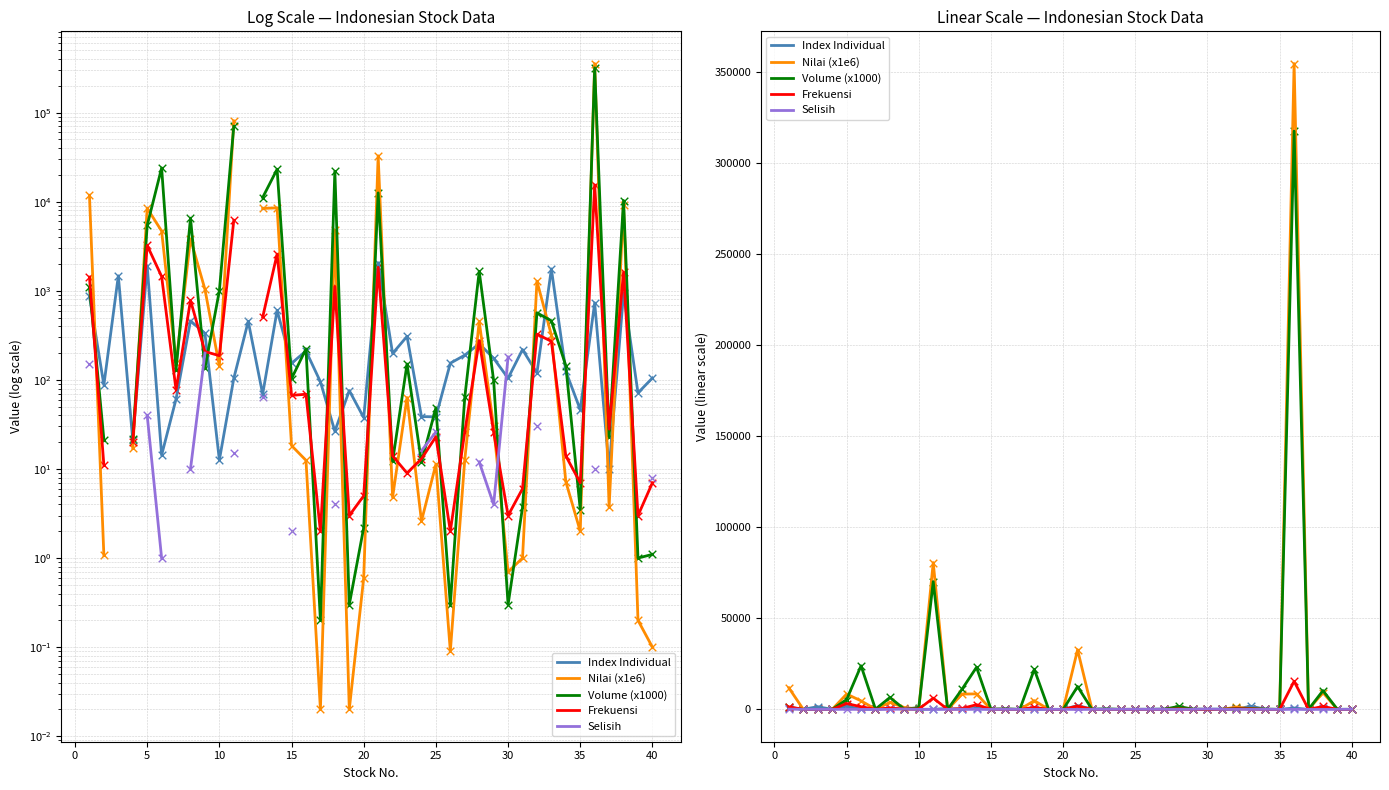

Which series has the largest total across all categories?

Nilai (x1e6)